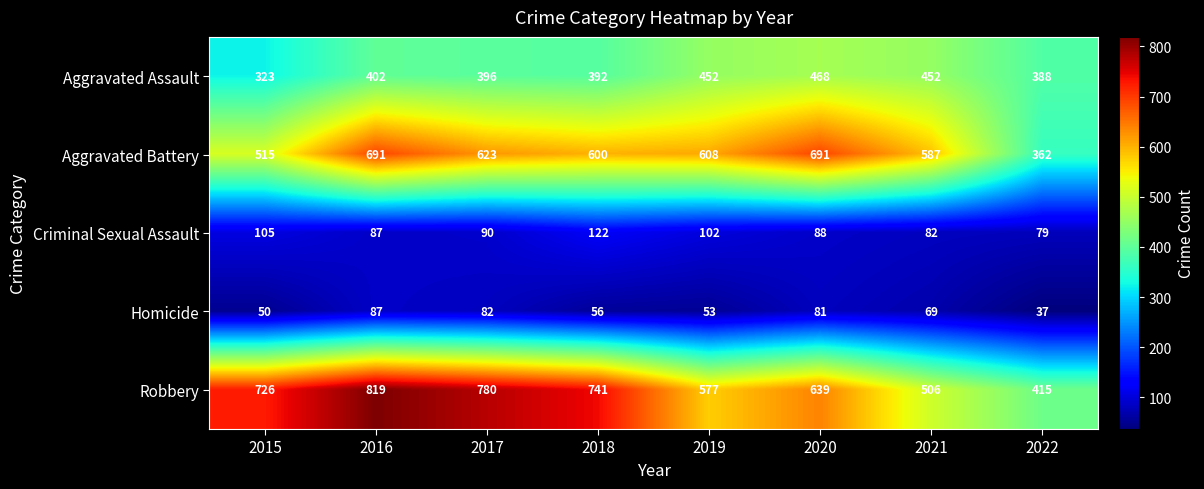

At which category does the chart reach its peak across all series?

2016